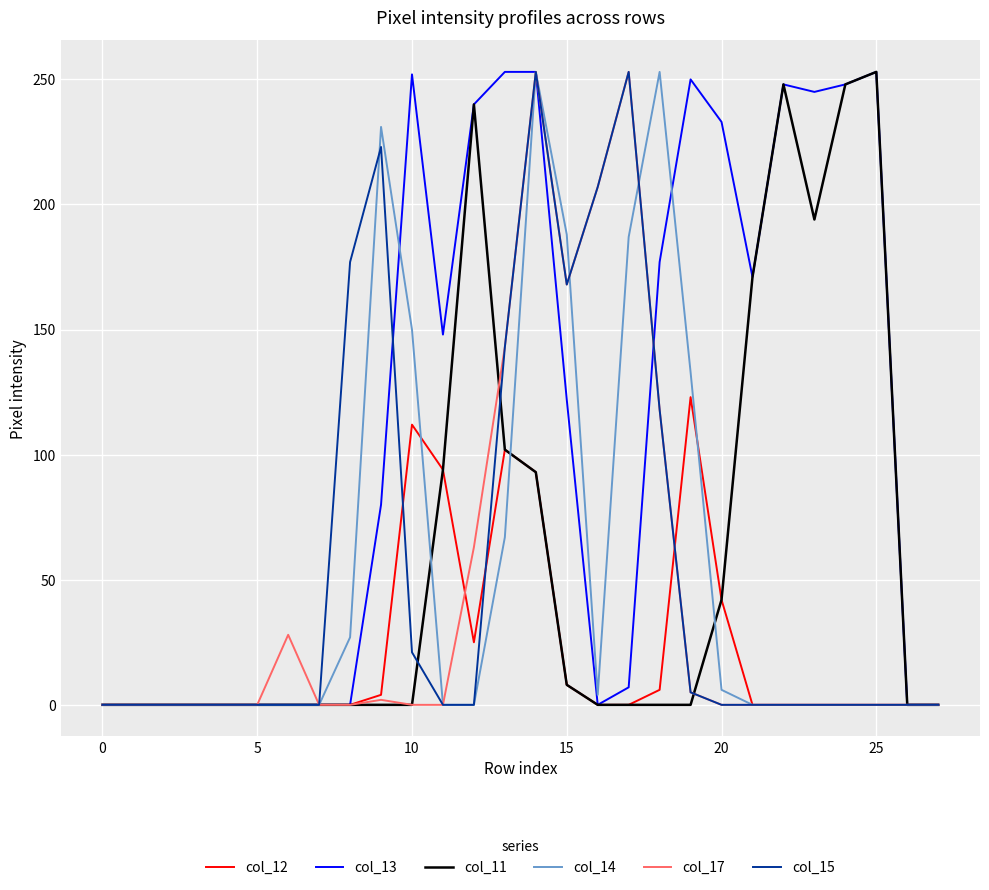

Which series has the largest total across all categories?

col_13